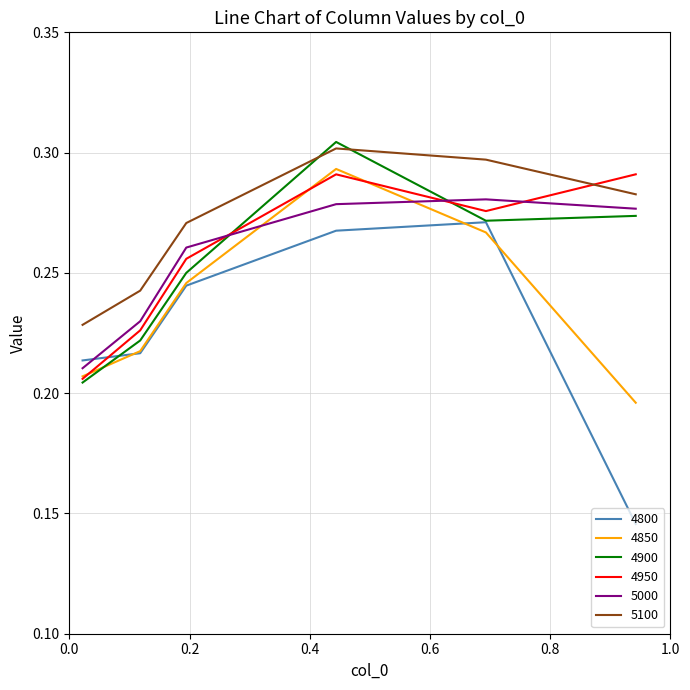

Which series has the largest total across all categories?

5100